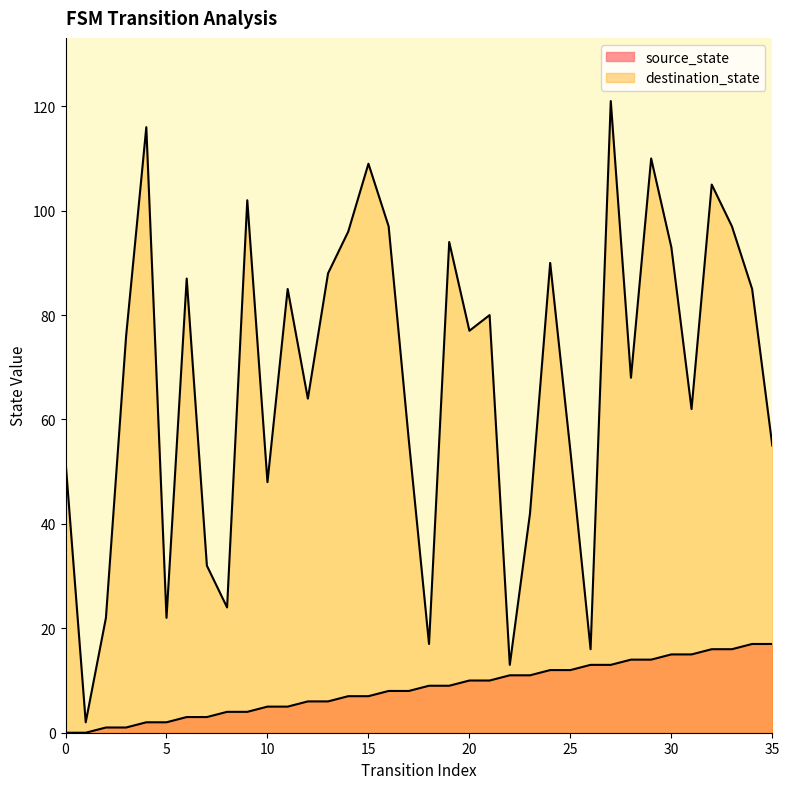

At which label does source_state first exceed 9?

20